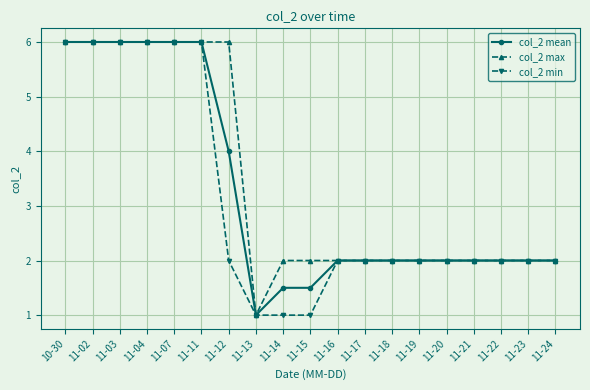

In col_2 max, how many points are lower than both neighbors (excluding endpoints)?

1